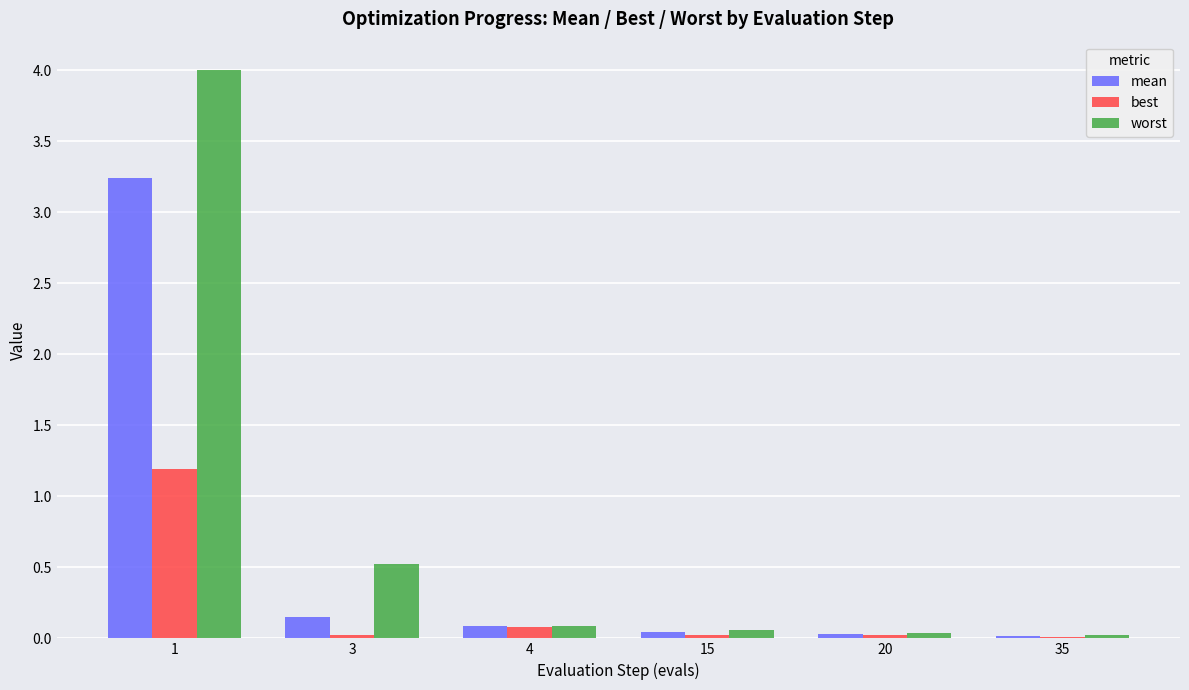

Which label corresponds to the largest value in the chart?

1